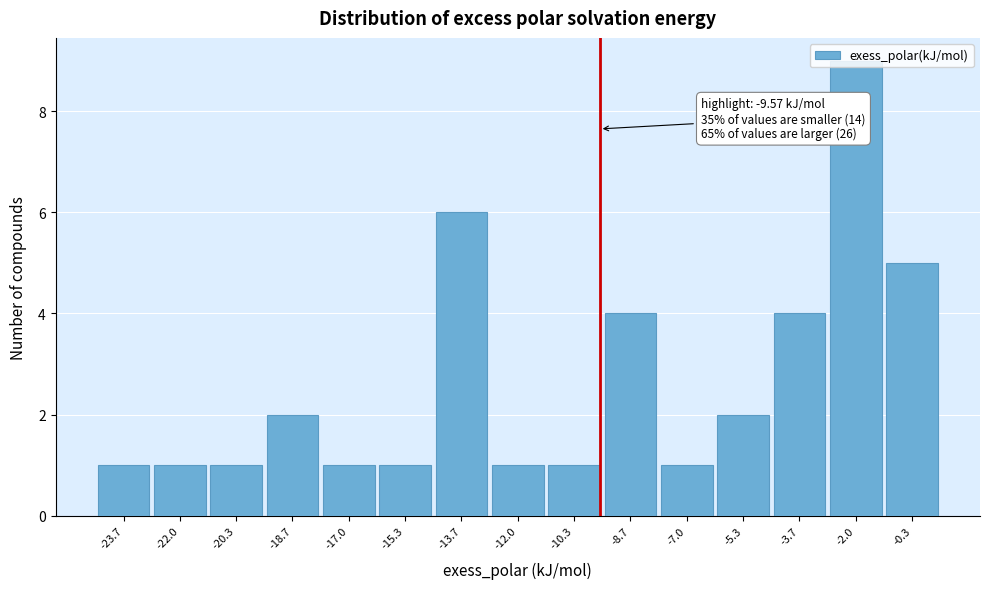

Over which range of the x-axis is the bar tallest?

-2.8 to -1.2